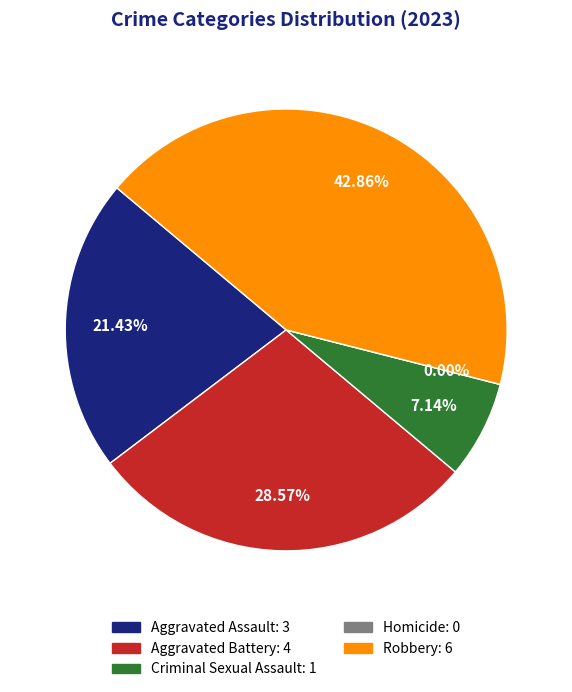

What is the change in value from Criminal Sexual Assault to Homicide?

-1